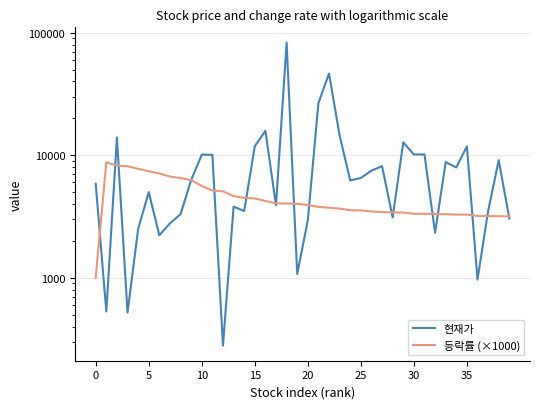

True or false: 등락률 (×1000) has a value of 3670.0 at 23.

True